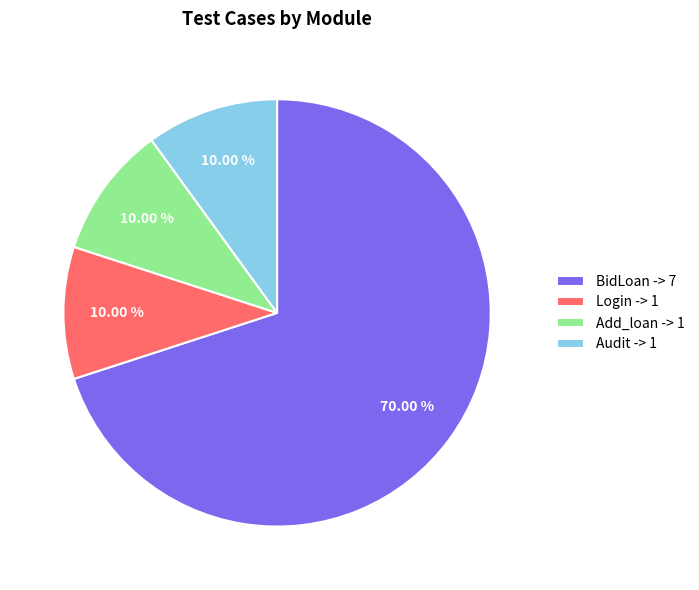

Count the number of slices in the pie.

4